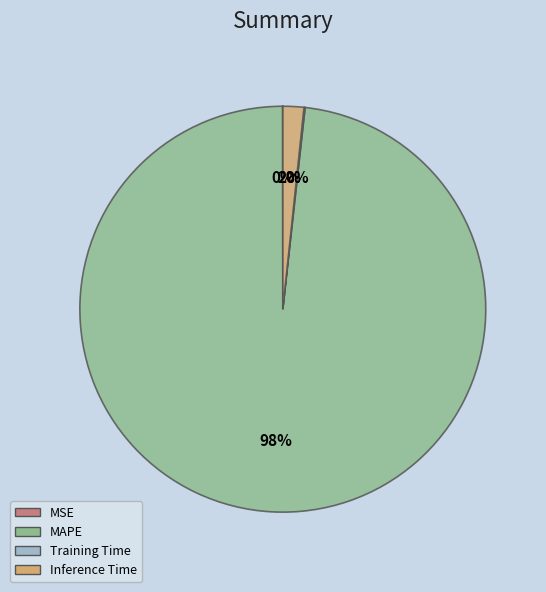

Is it true that Inference Time is 14% of the pie?

False